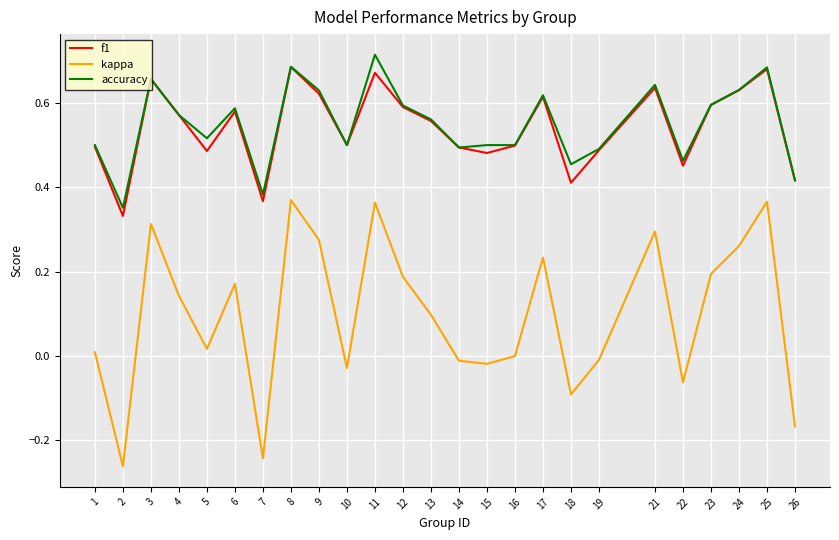

Between 7 and 9, which series saw the biggest shift?

kappa